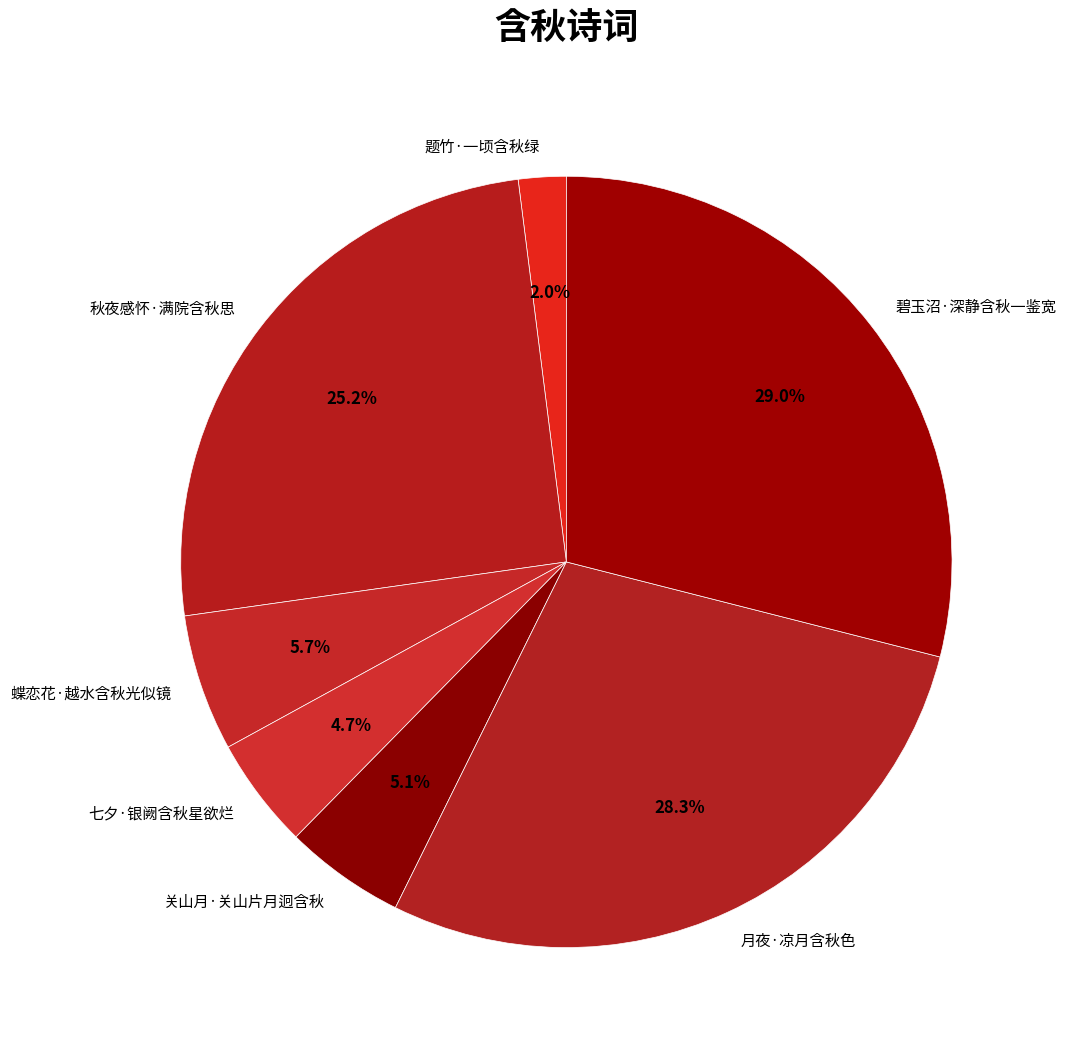

Which slice is the largest?

碧玉沼·深静含秋一鉴宽